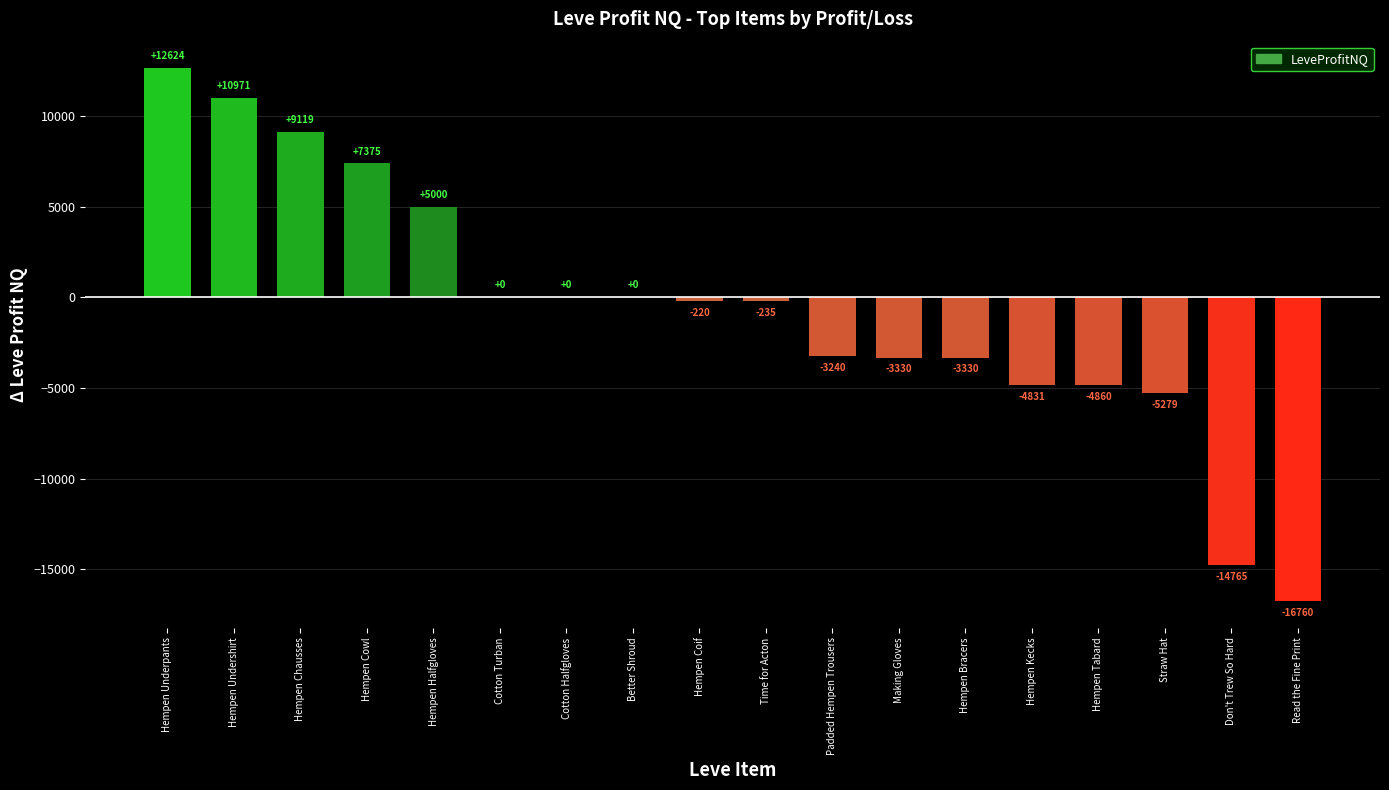

Between Hempen Underpants and Hempen Undershirt, which is larger?

Hempen Underpants